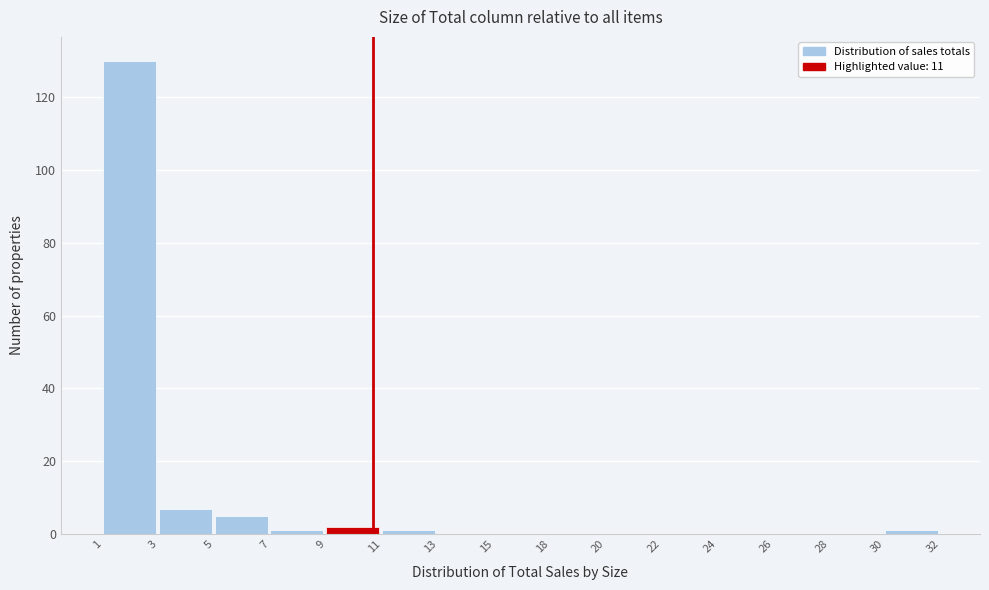

Reading left to right, list all the values displayed in this chart.

1=130	3=7	5=5	7=1	9=2	11=1	13=0	15=0	18=0	20=0	22=0	24=0	26=0	28=0	30=1